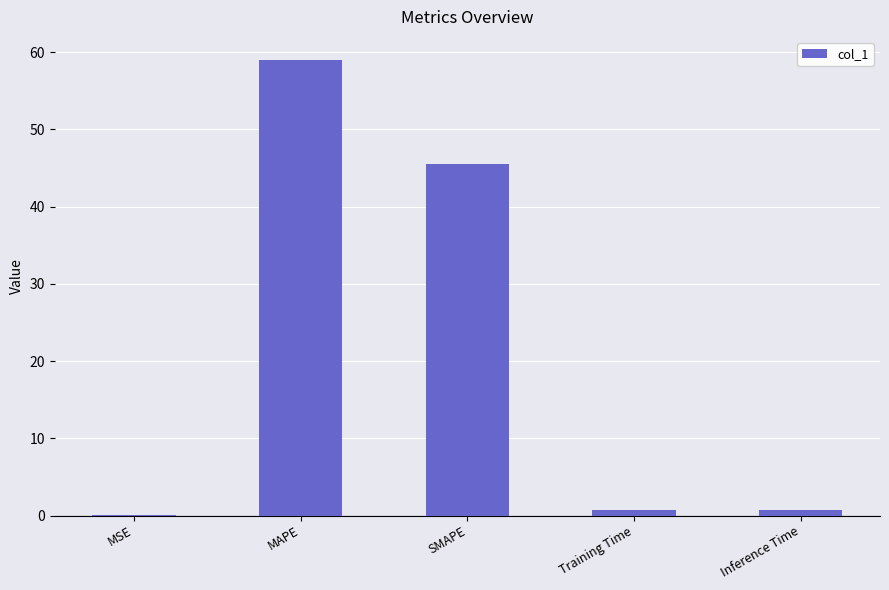

What is the greatest value displayed?

59.0